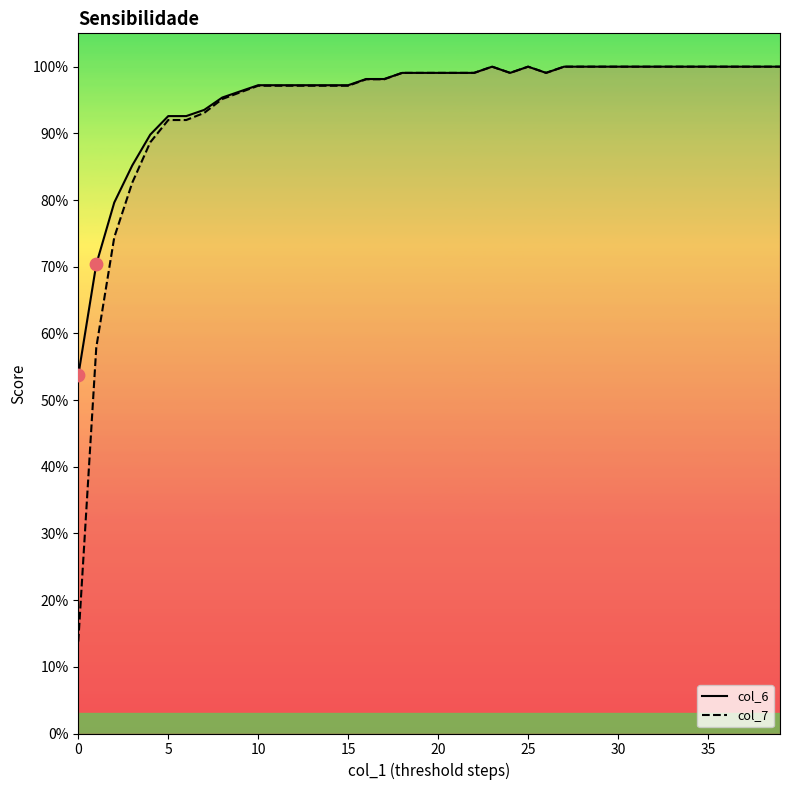

Which series contains the lowest Y value?

col_7